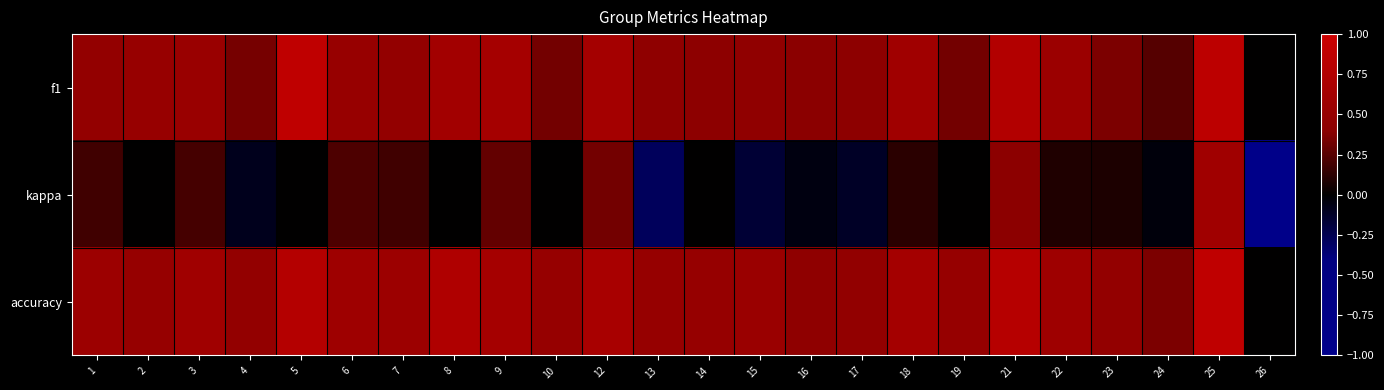

Between 10 and 12, which series saw the biggest shift?

kappa